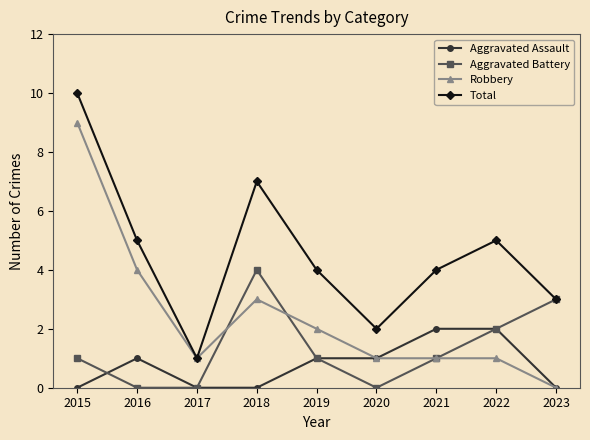

What are all the series names shown in the legend?

Aggravated Assault, Aggravated Battery, Robbery, Total